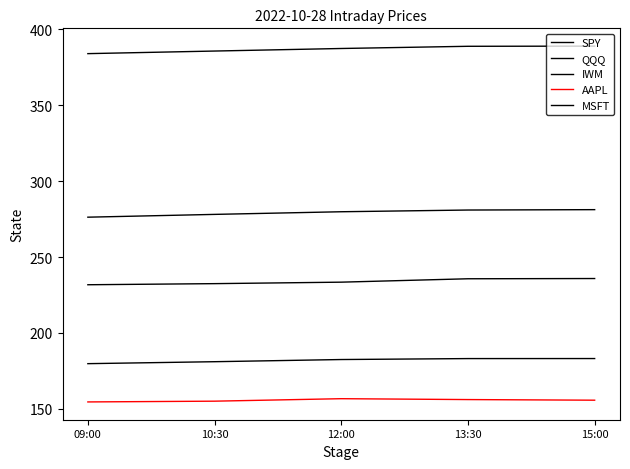

Is this an area chart (filled region under the line)?

No